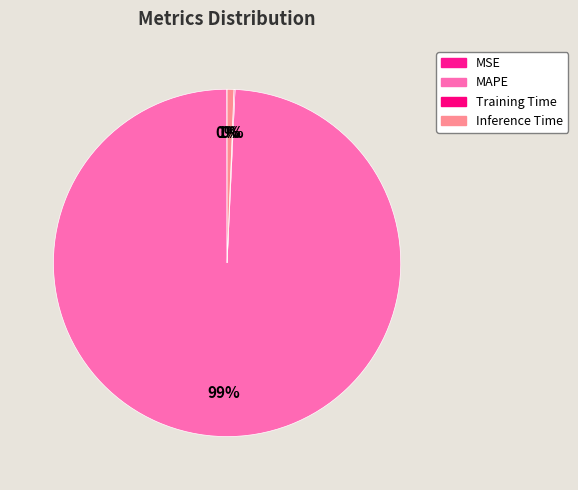

Which slice is the smallest?

MSE